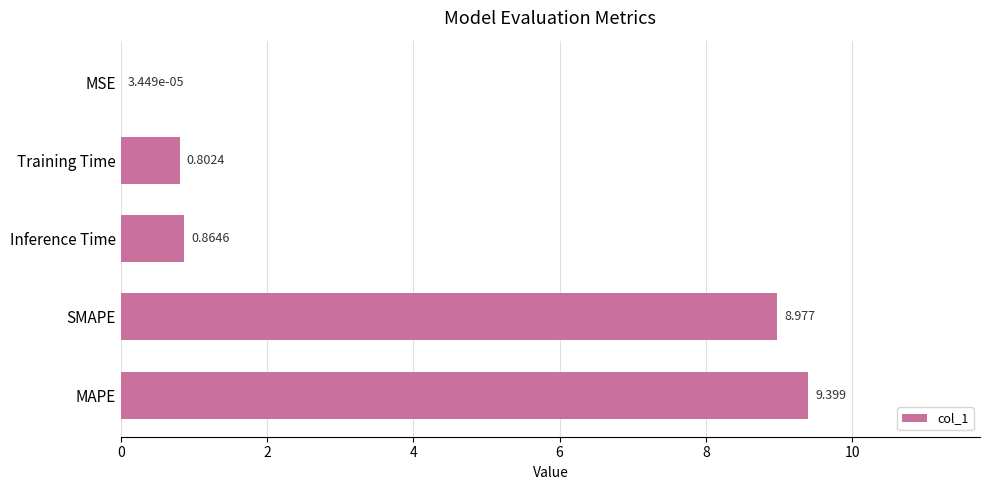

Between MSE and SMAPE, which is larger?

SMAPE